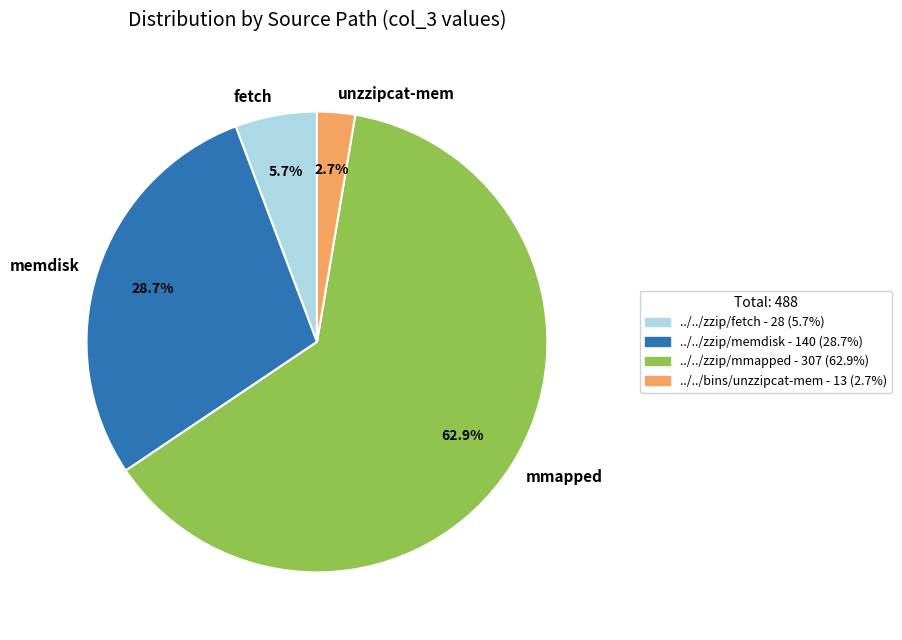

Is the sum of fetch and unzzipcat-mem greater than half?

No